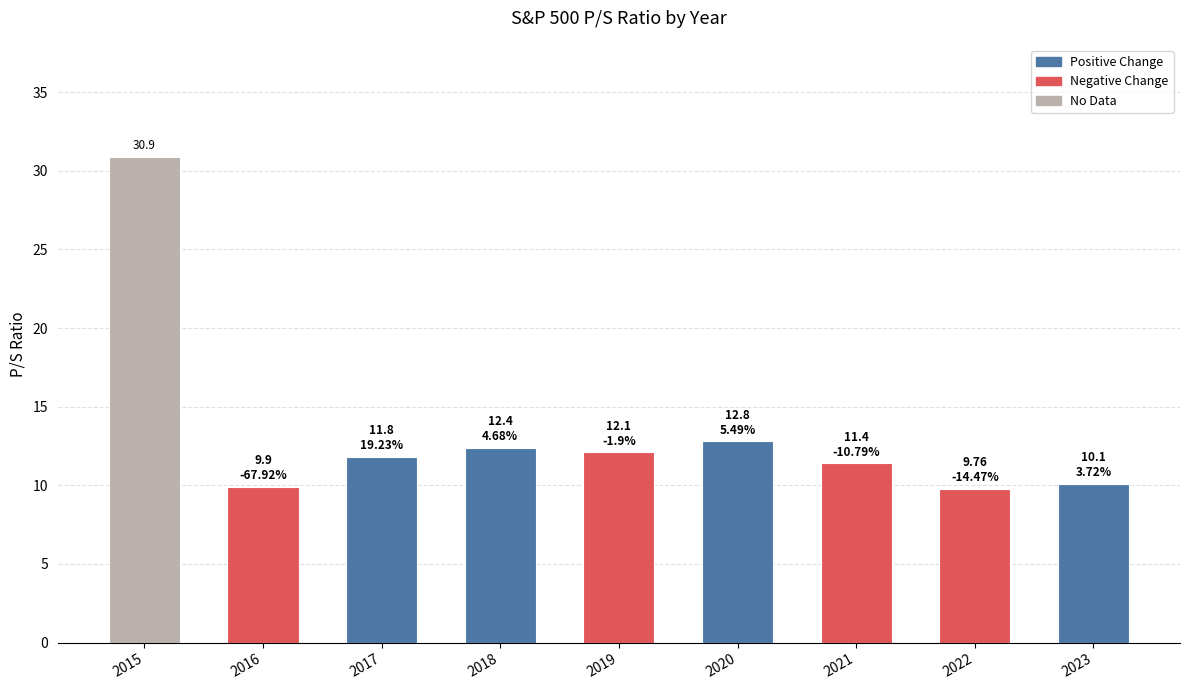

What is the change in value from 2016 to 2021?

+1.5